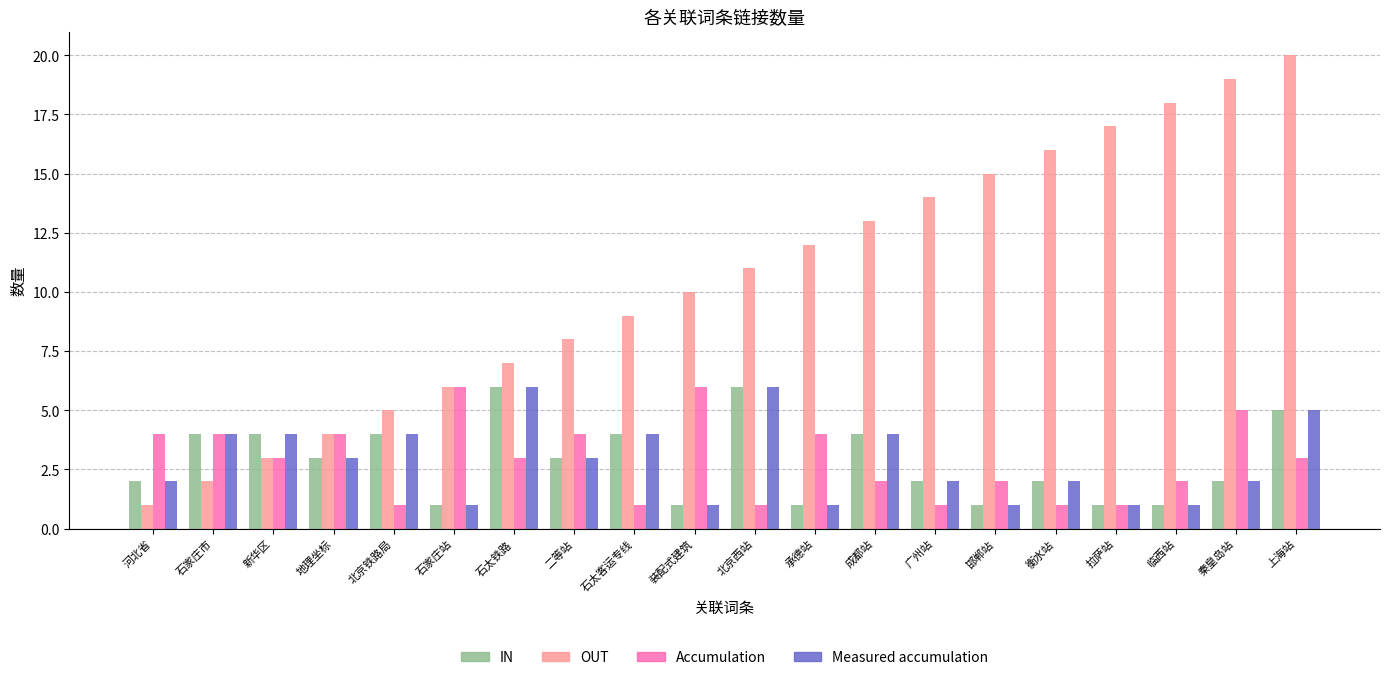

What is the sum of all Accumulation values?

58